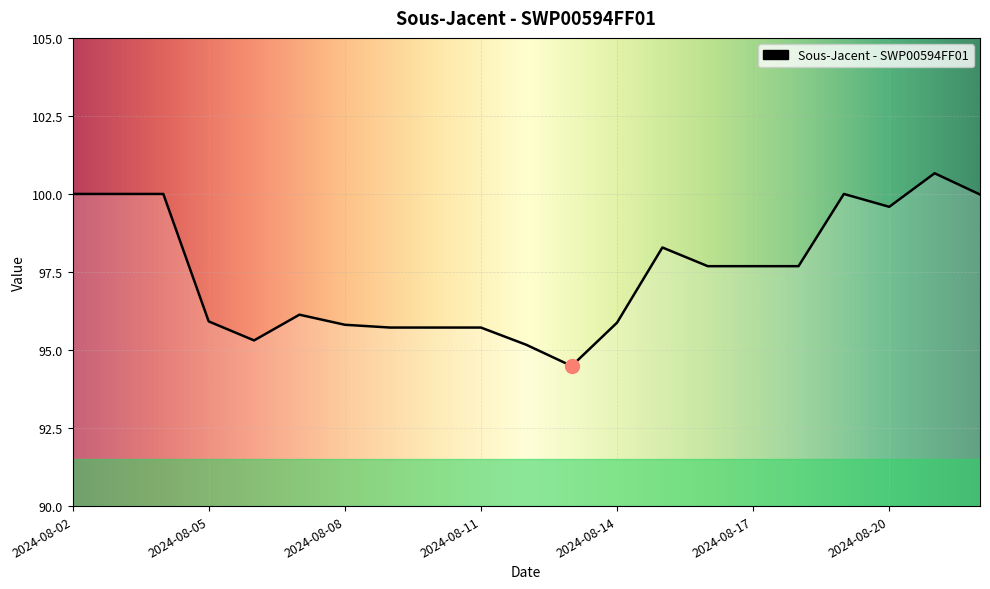

What is the minimum value shown in the chart?

94.5